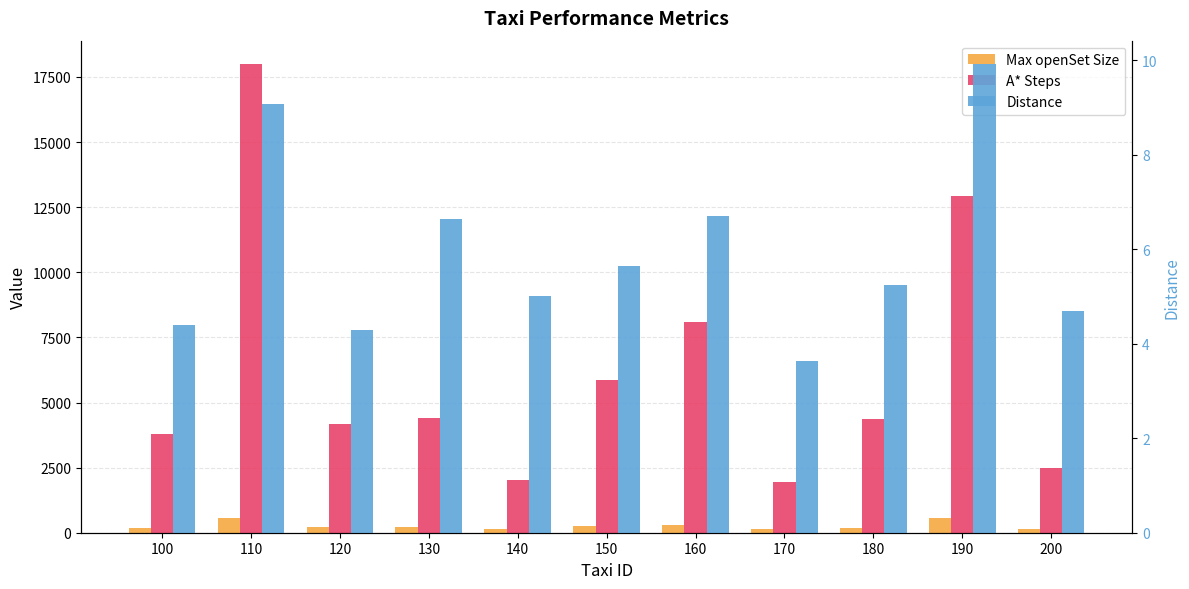

The value of A* Steps at 100 is 6589.9. True or false?

False